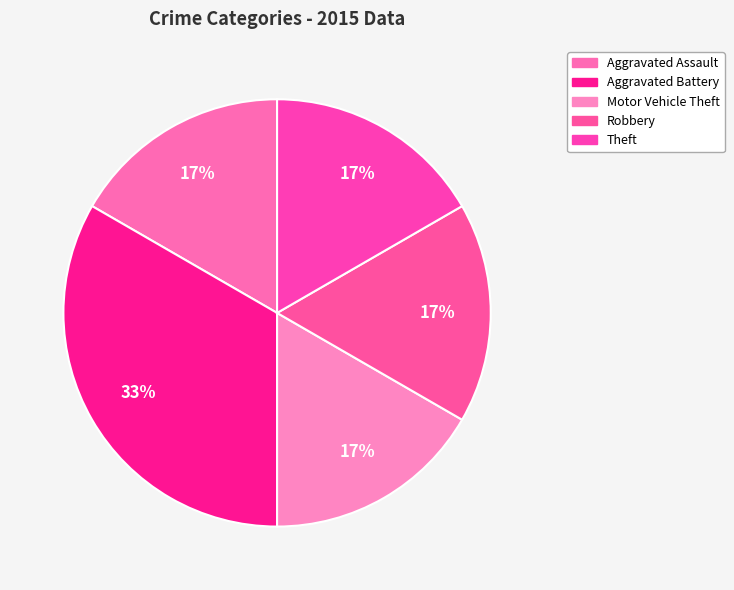

Which slice is the smallest?

Aggravated Assault